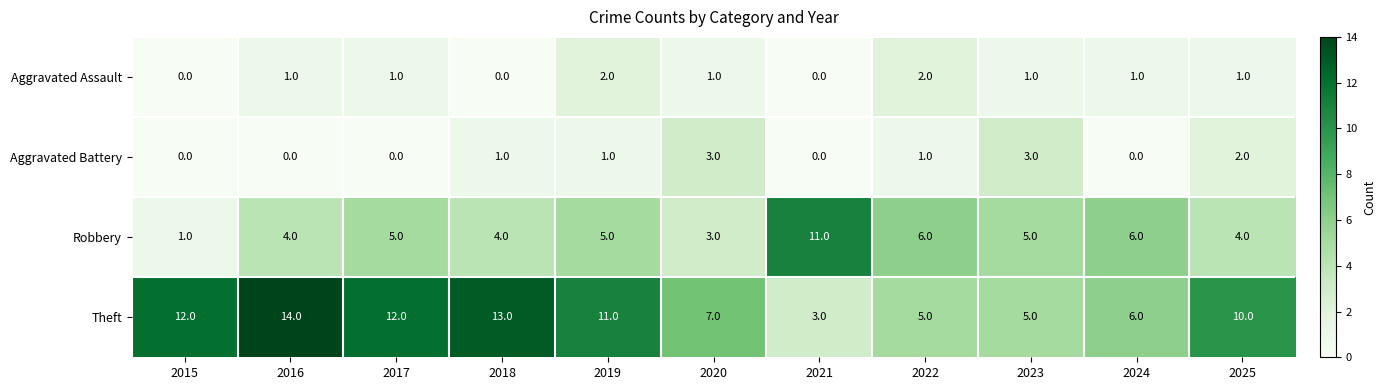

At how many categories does at least one series exceed 3?

11